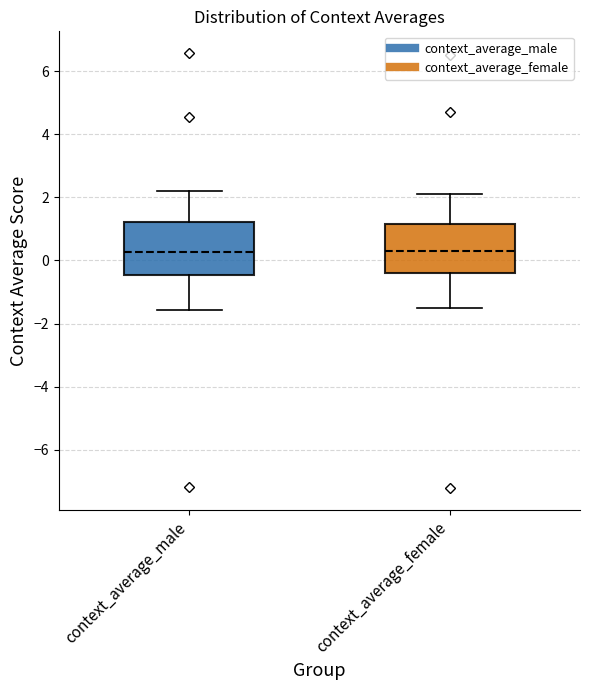

Reading left to right, read every box against the y-axis: the position of its median line, the range the box covers, and the ends of its whiskers. The values are not printed on the chart, so give them approximately, as read against the axis.

context_average_male: median 0.2, box -0.4 to 1.2, whiskers -1.6 to 2.2
context_average_female: median 0.4, box -0.4 to 1.2, whiskers -1.4 to 2.2